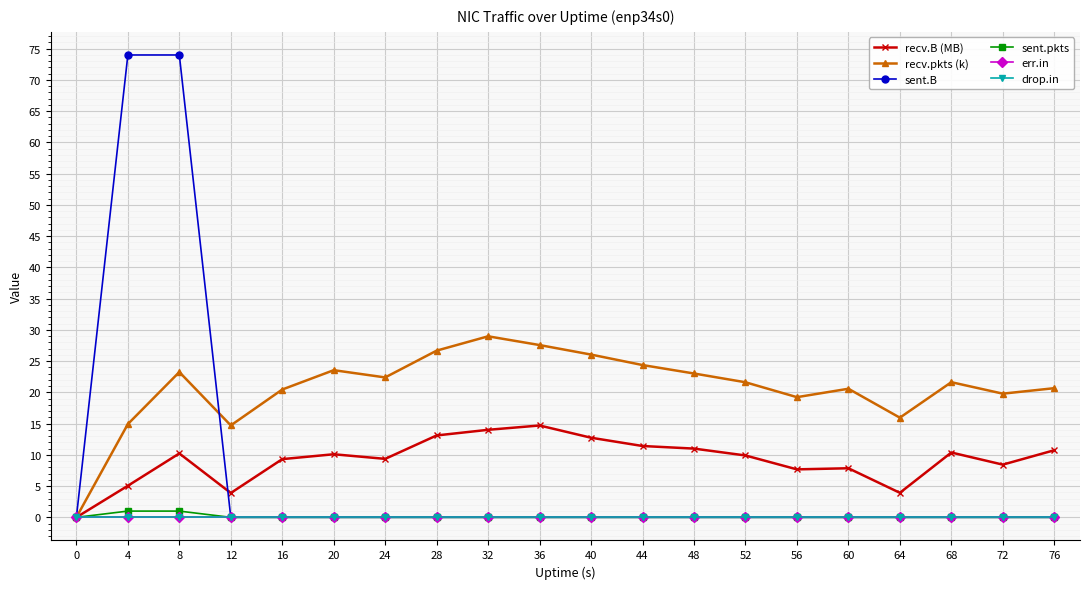

Does the chart have visible grid lines?

Yes